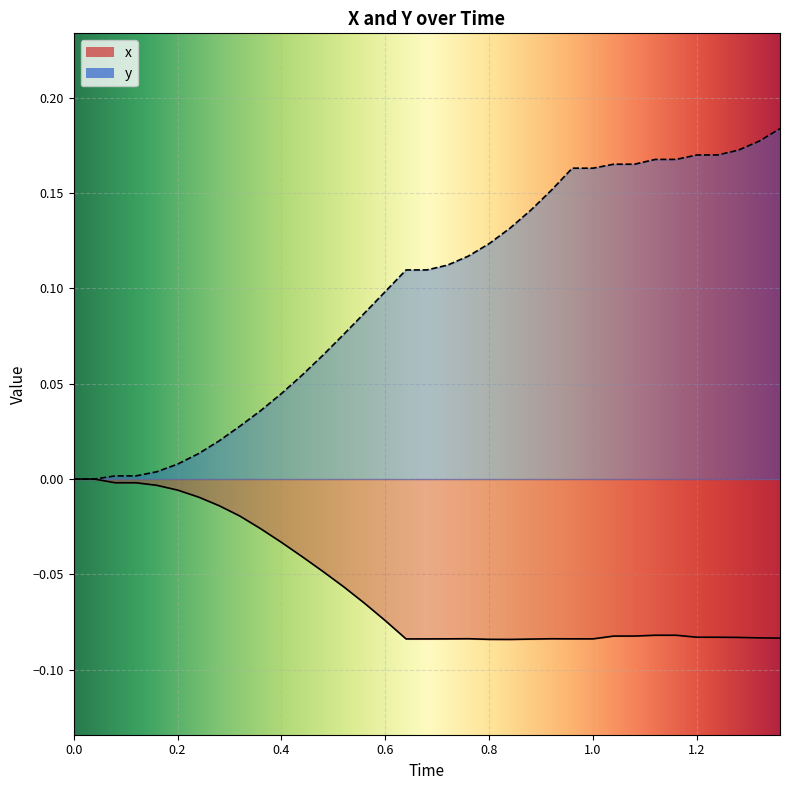

Rank the series at 0.4 from highest to lowest value.

y, x